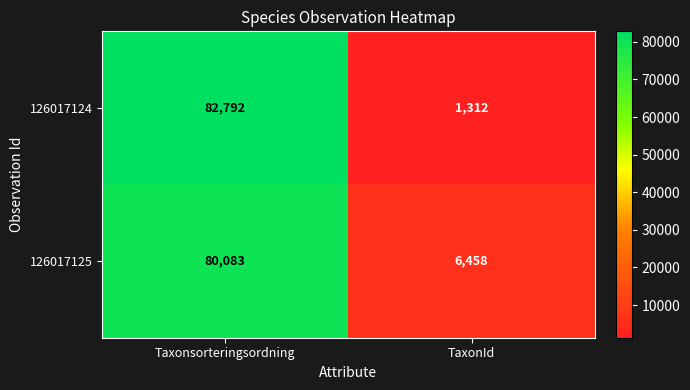

At which category is the sum across all series the highest?

Taxonsorteringsordning